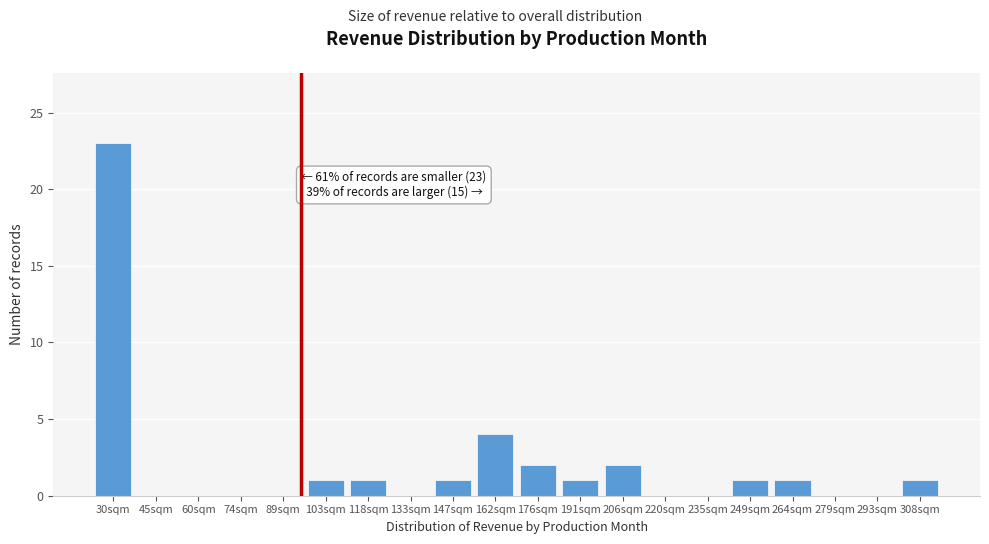

Reading left to right, what are all the values shown in this chart?

30sqm=23	45sqm=0	60sqm=0	74sqm=0	89sqm=0	103sqm=1	118sqm=1	133sqm=0	147sqm=1	162sqm=4	176sqm=2	191sqm=1	206sqm=2	220sqm=0	235sqm=0	249sqm=1	264sqm=1	279sqm=0	293sqm=0	308sqm=1